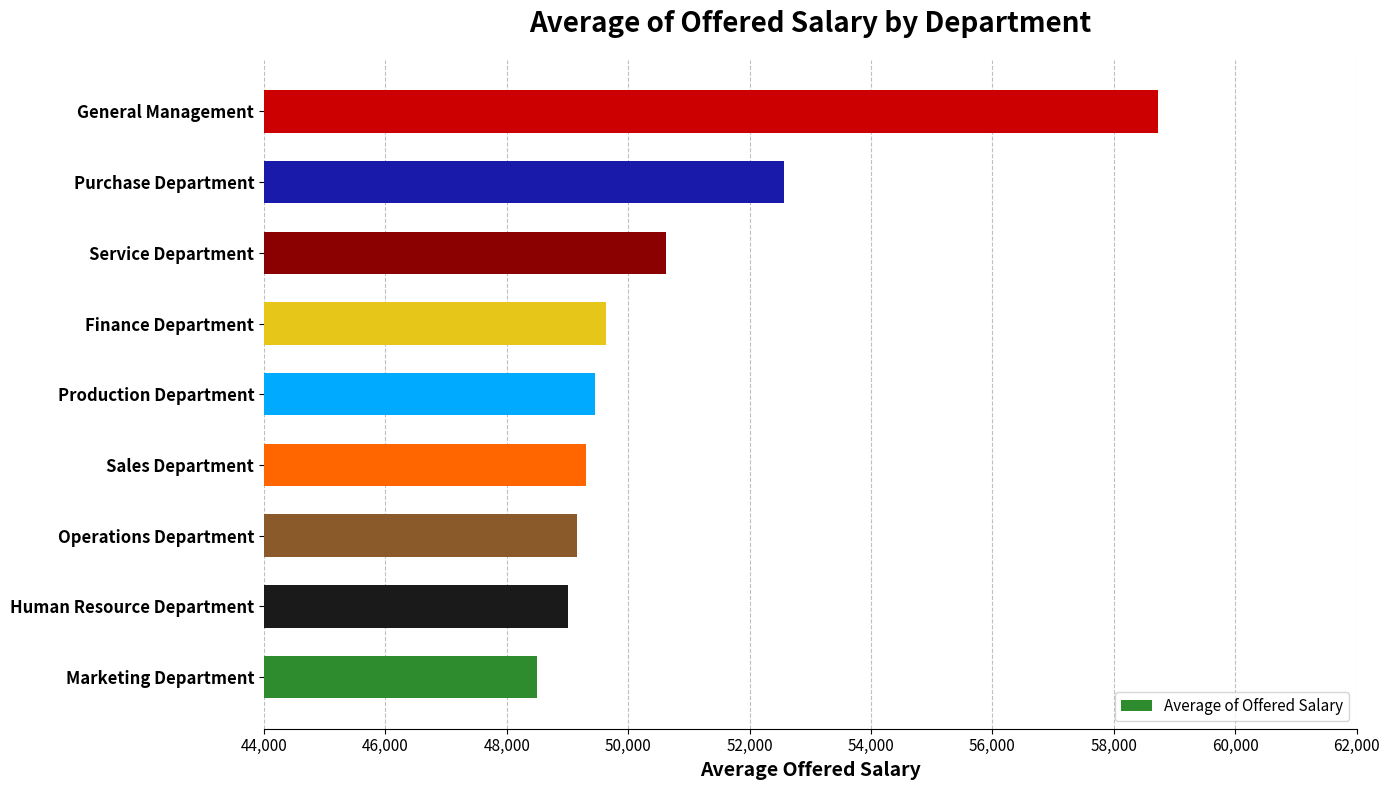

Approximately how many times larger is the value at Finance Department compared to Marketing Department?

1.0